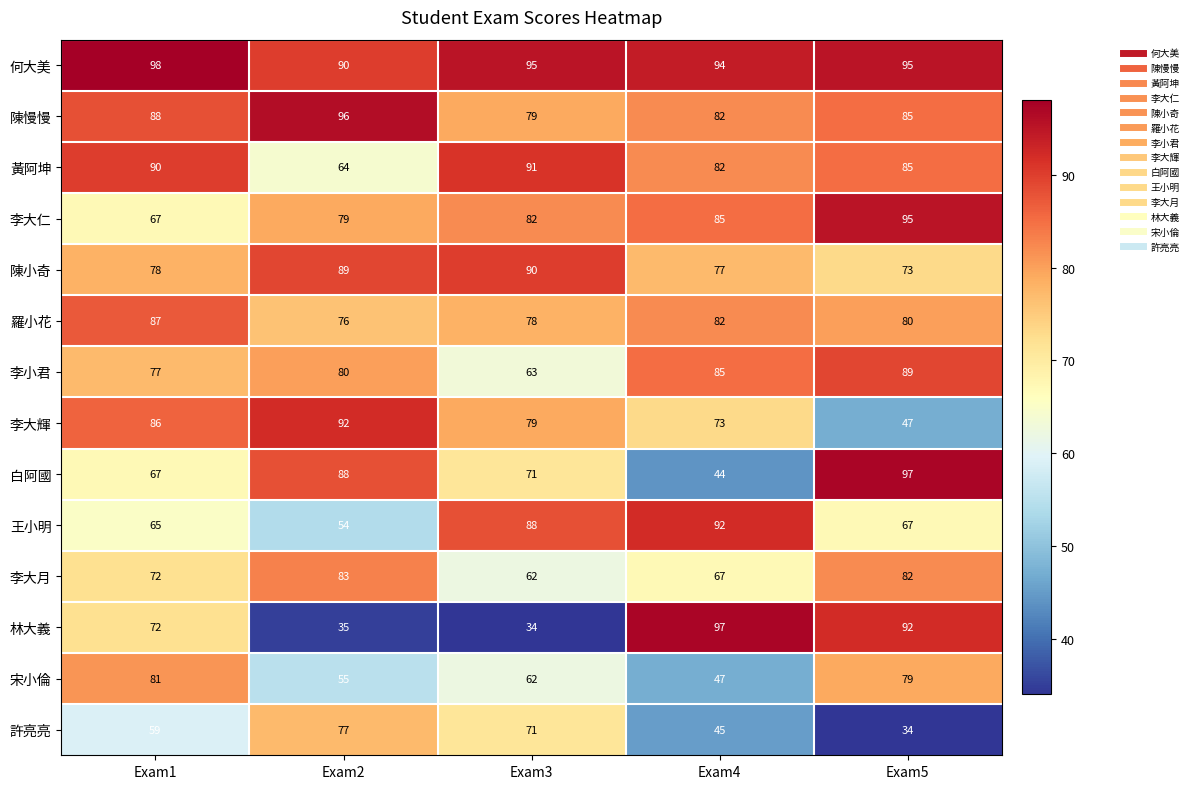

Read the 李大月 value at Exam2, to the nearest 5.

85